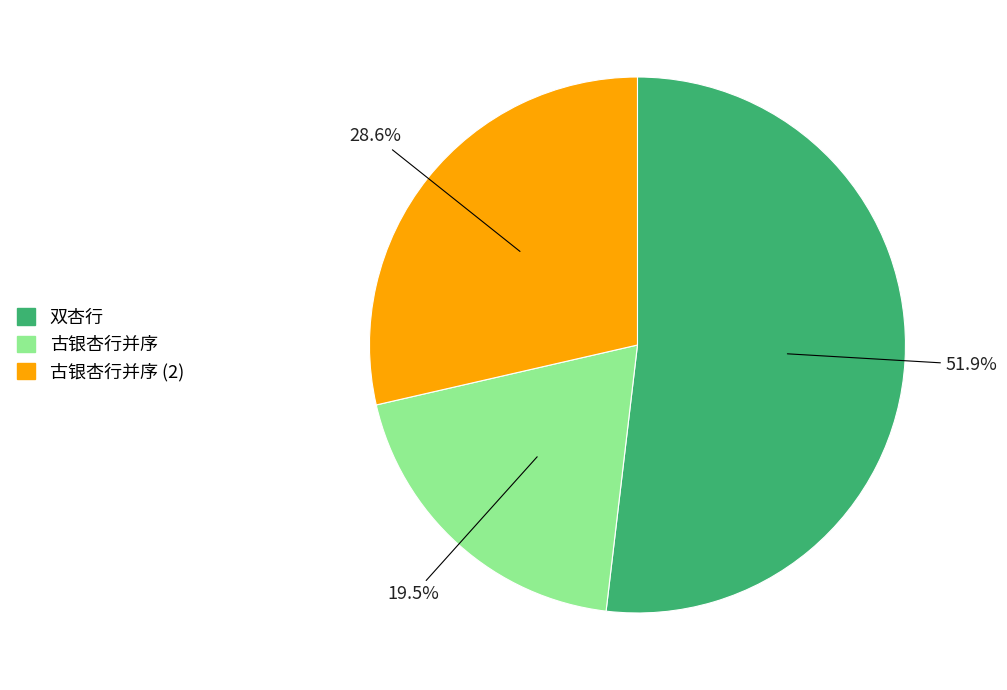

Which category has the smallest portion of the pie?

古银杏行并序